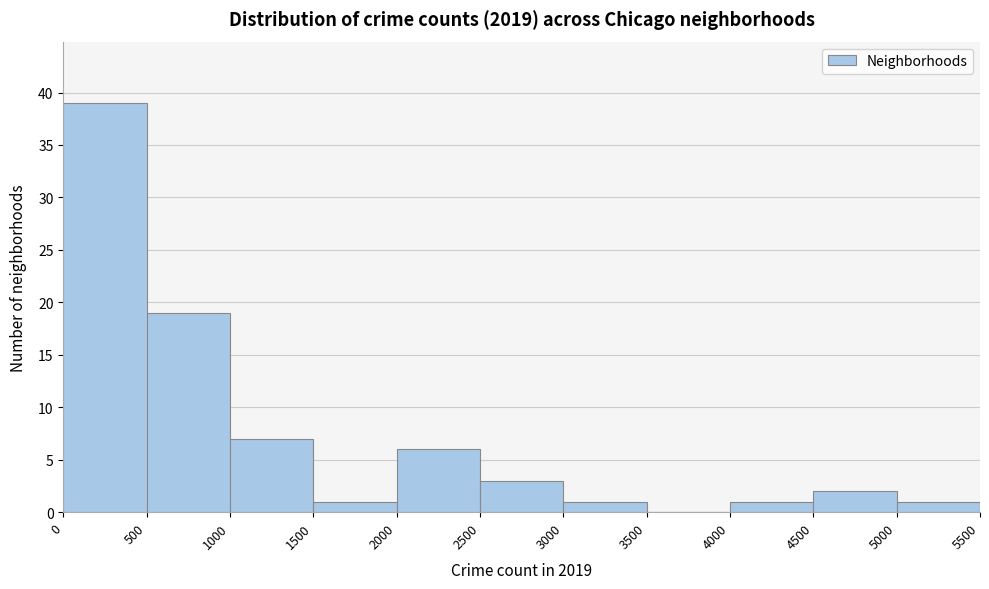

Which range on the x-axis has the tallest bar?

0 to 500